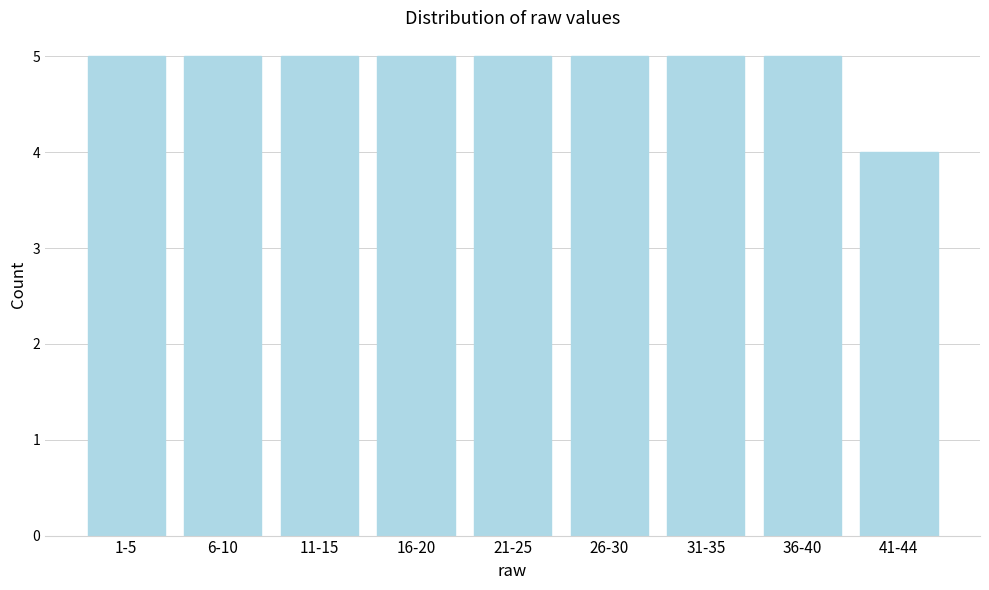

Reading left to right, what are all the values shown in this chart?

1-5=5	6-10=5	11-15=5	16-20=5	21-25=5	26-30=5	31-35=5	36-40=5	41-44=4